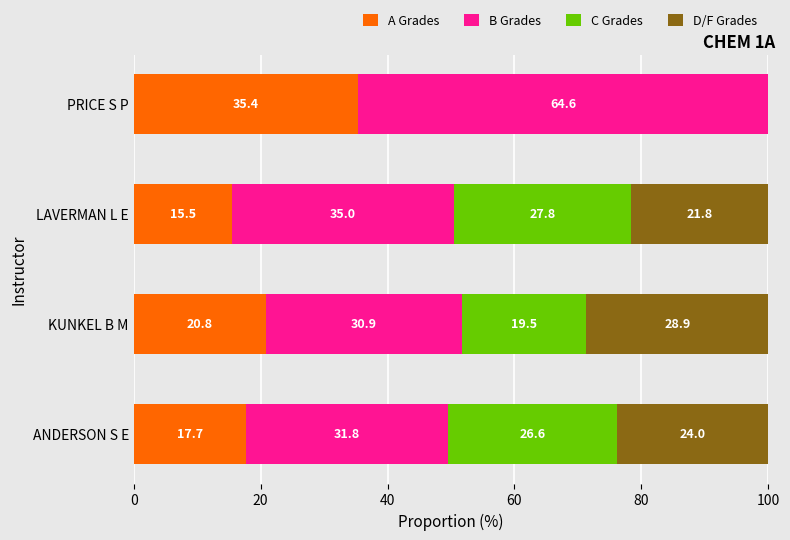

Where is A Grades nearest to the value 25?

KUNKEL B M